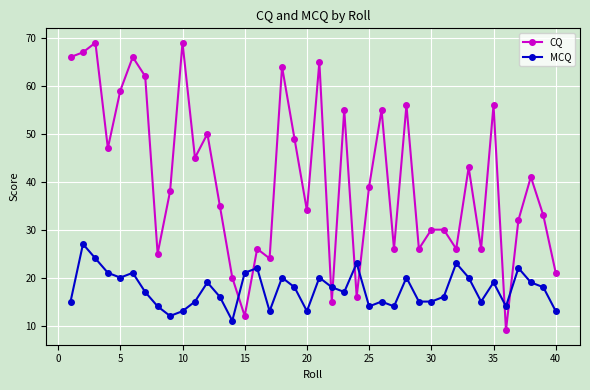

How many data points in MCQ are less than 18?

20